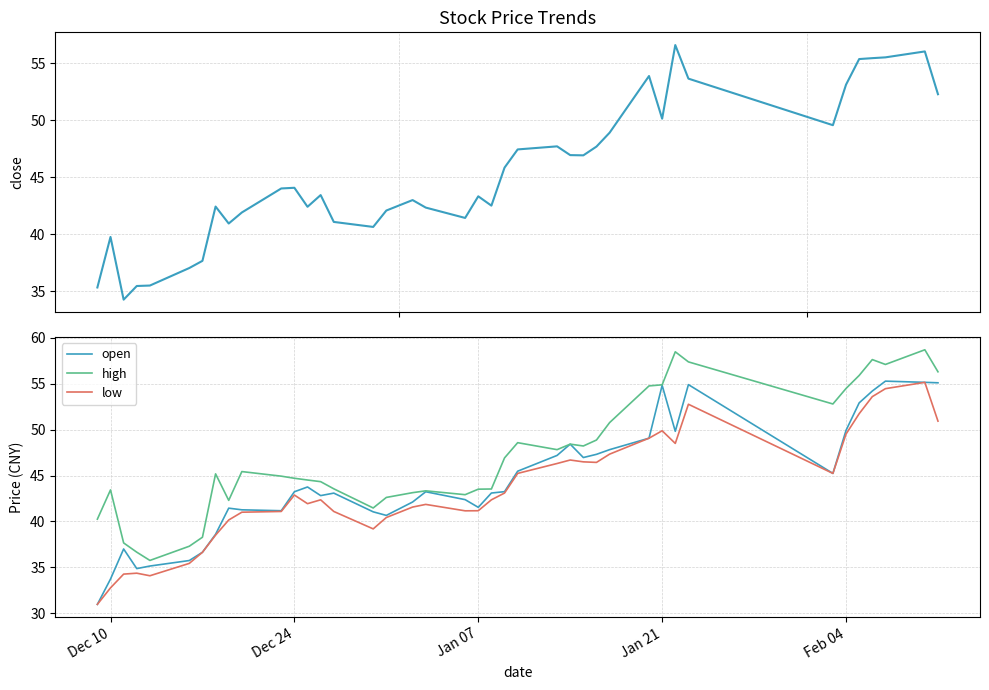

How many lines are shown in the chart?

4